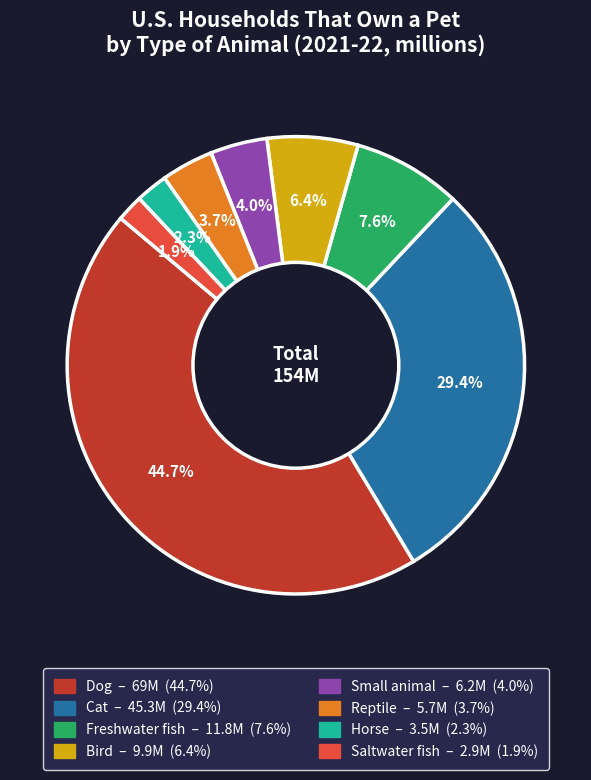

To the nearest percent, what is the combined percentage of Reptile and Dog?

48%